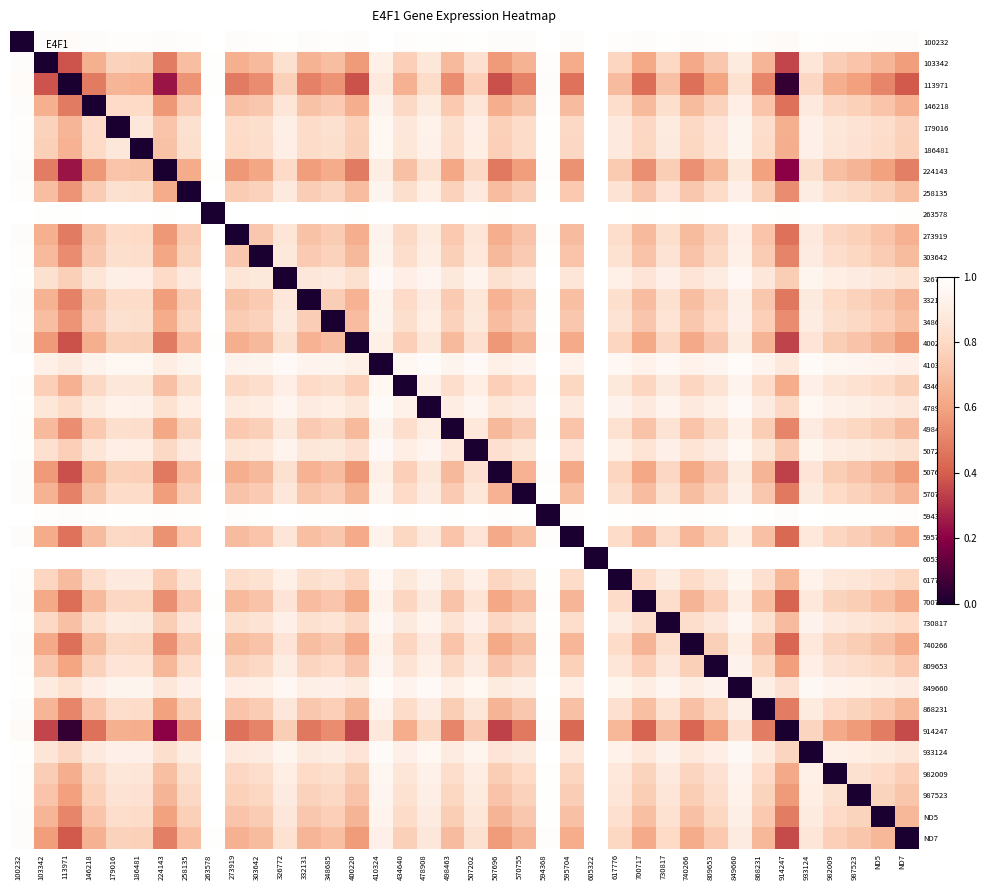

How many distinct data groups are displayed?

38